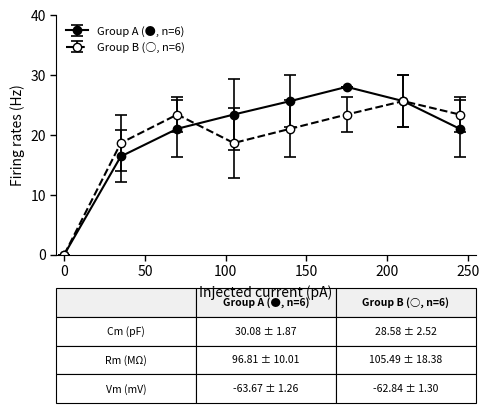

At how many categories does at least one series exceed 3?

7